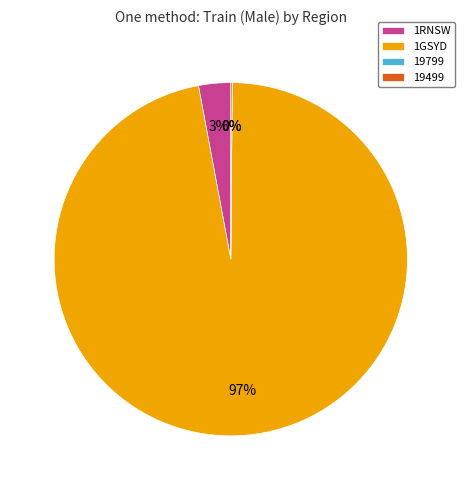

To the nearest percent, what is the average slice percentage?

25%